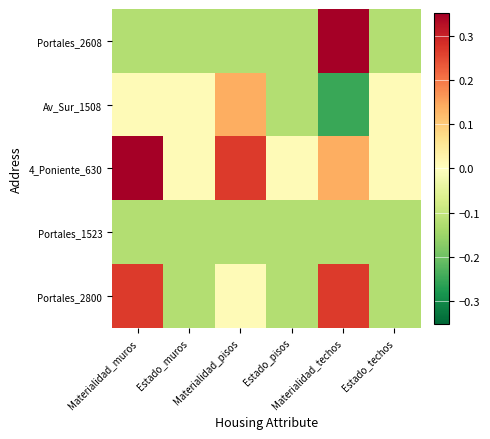

What is the spread (max minus min) of values at Materialidad_techos?

0.8